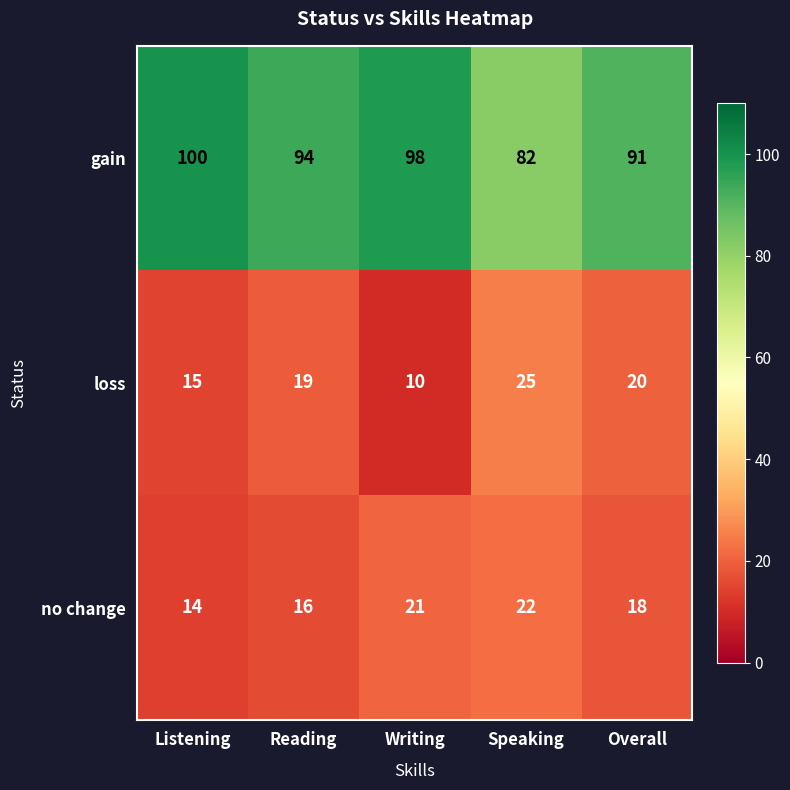

What is the difference between the maximum and minimum values in the loss series?

15